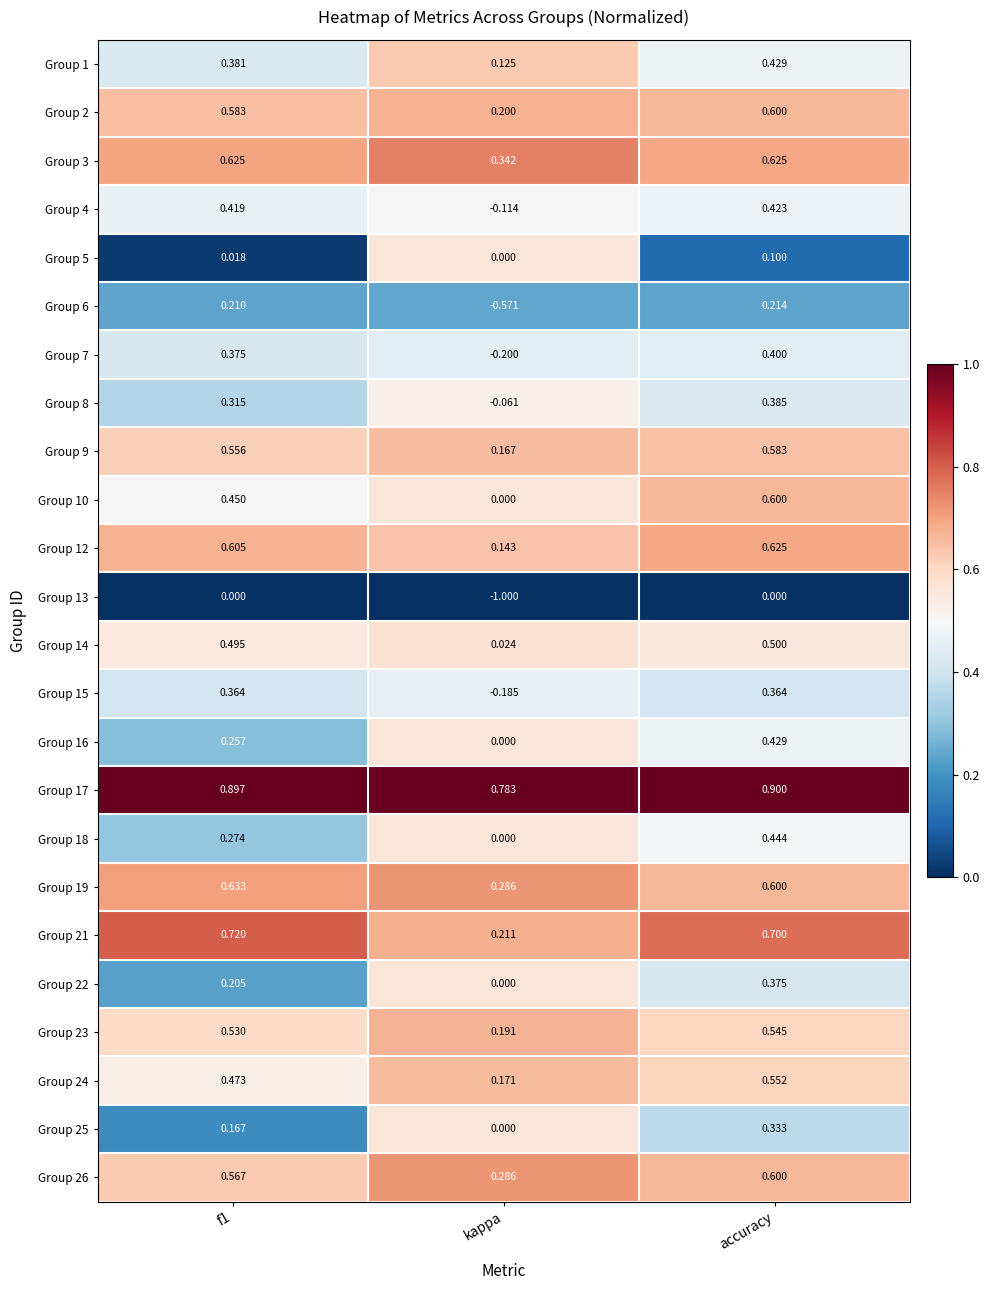

At which label is Group 18 closest to 0?

kappa